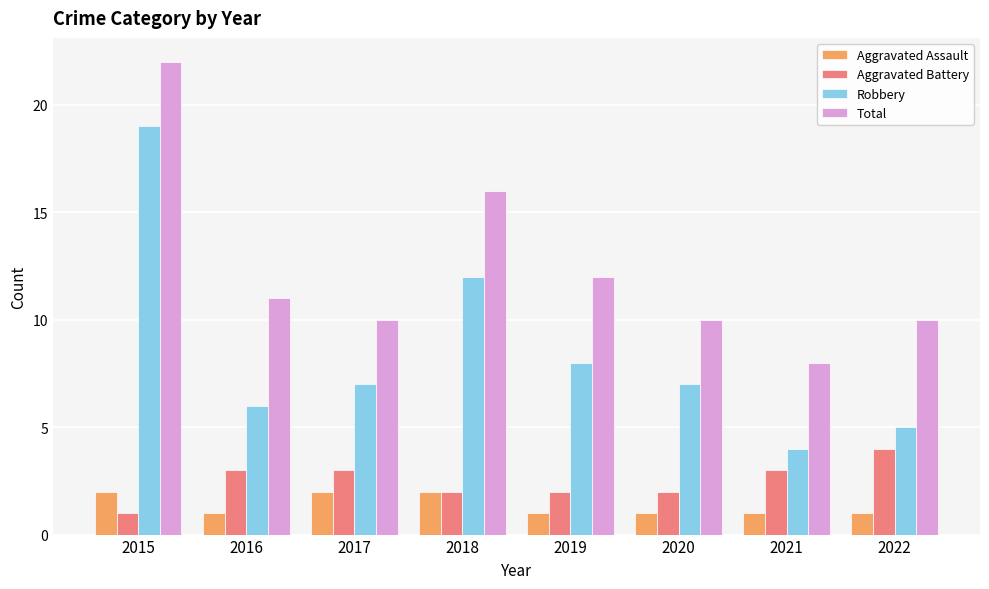

What is the difference between the second highest and minimum values in the Robbery series?

8